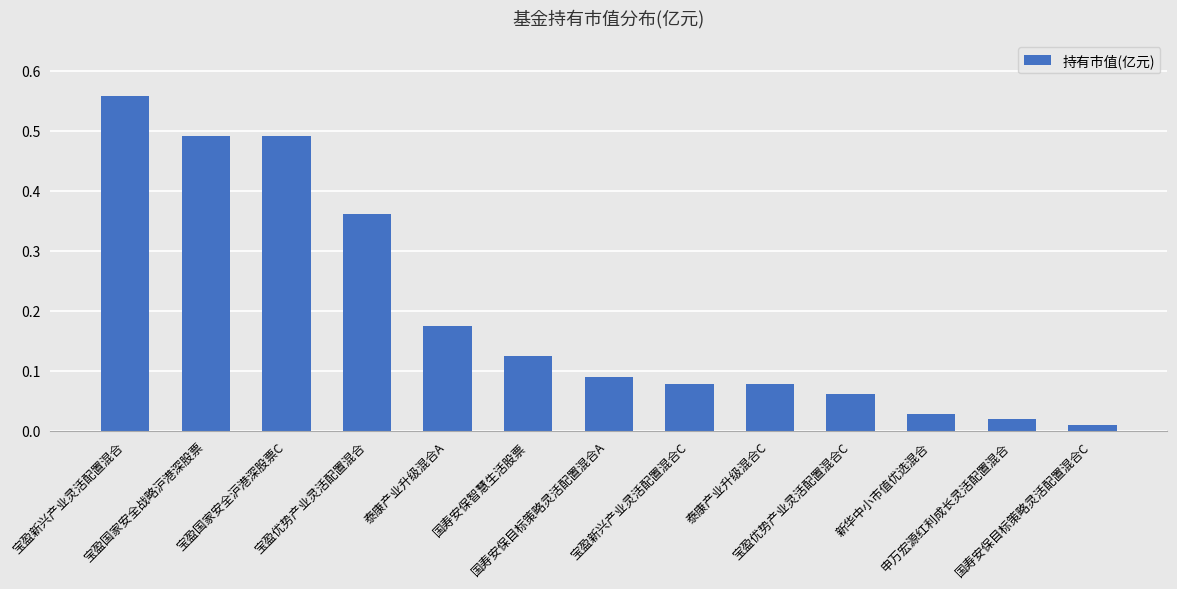

What is the sum of all values?

2.6